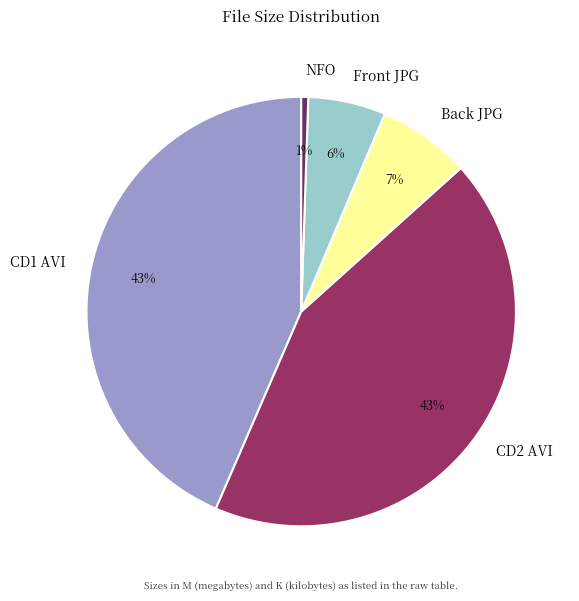

To the nearest percent, what is the average slice percentage?

20%